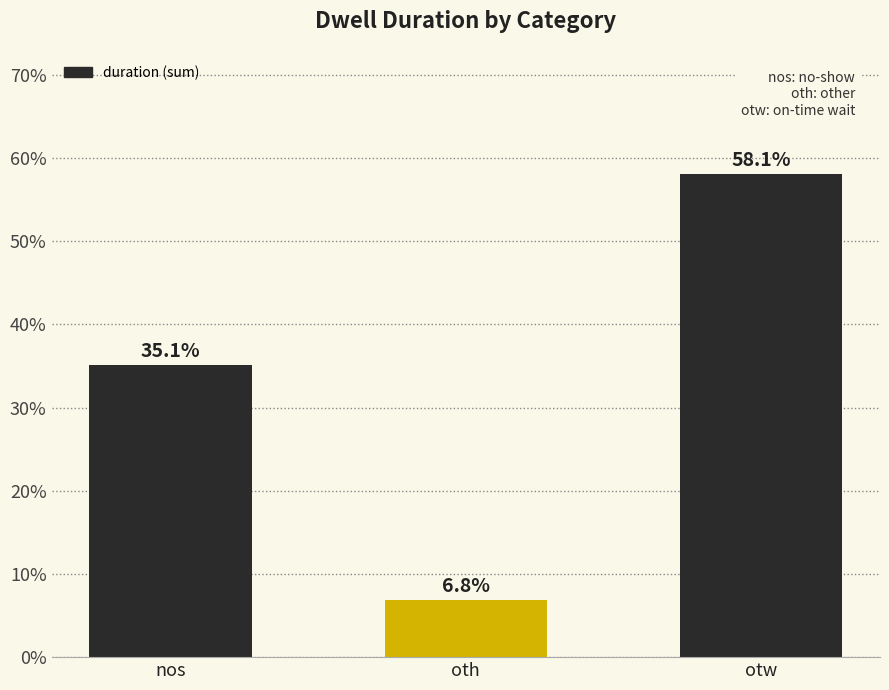

Reading left to right, extract all data points from this chart.

35.1	6.8	58.1